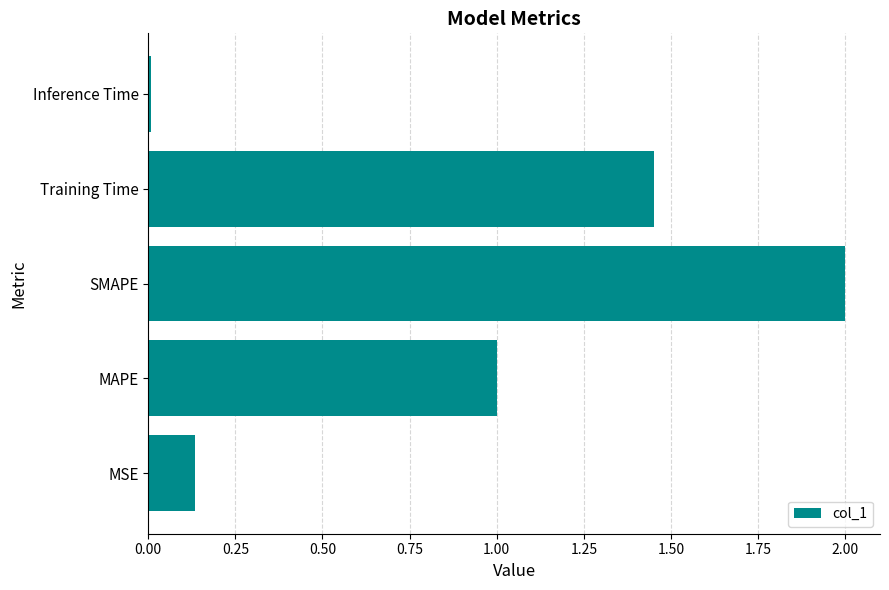

Rank the categories by value from highest to lowest.

SMAPE, Training Time, MAPE, MSE, Inference Time